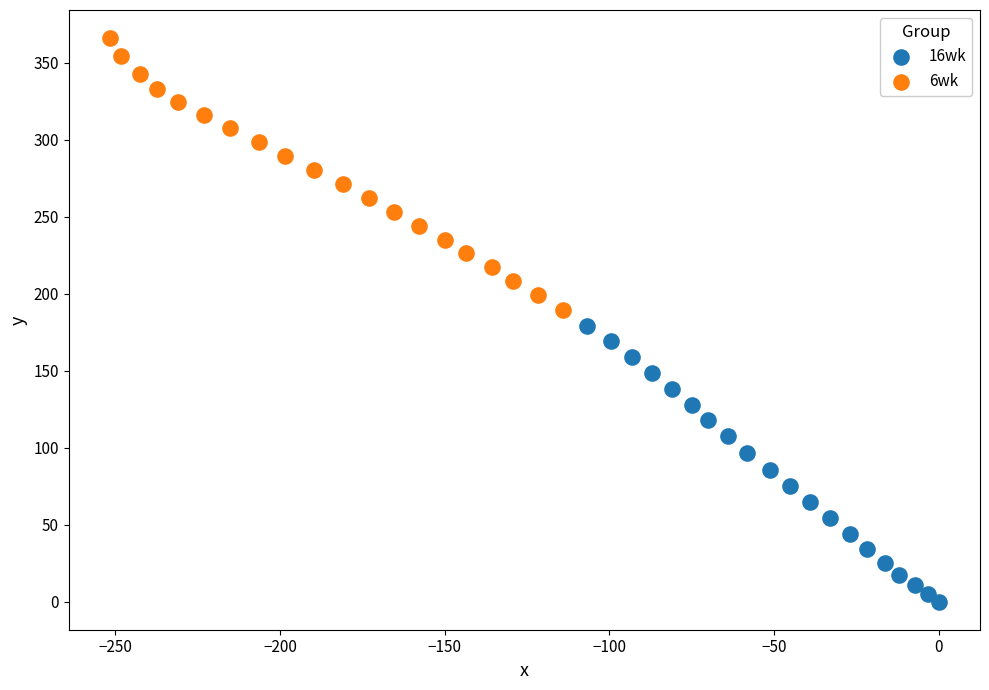

Which series reaches the maximum Y coordinate?

6wk